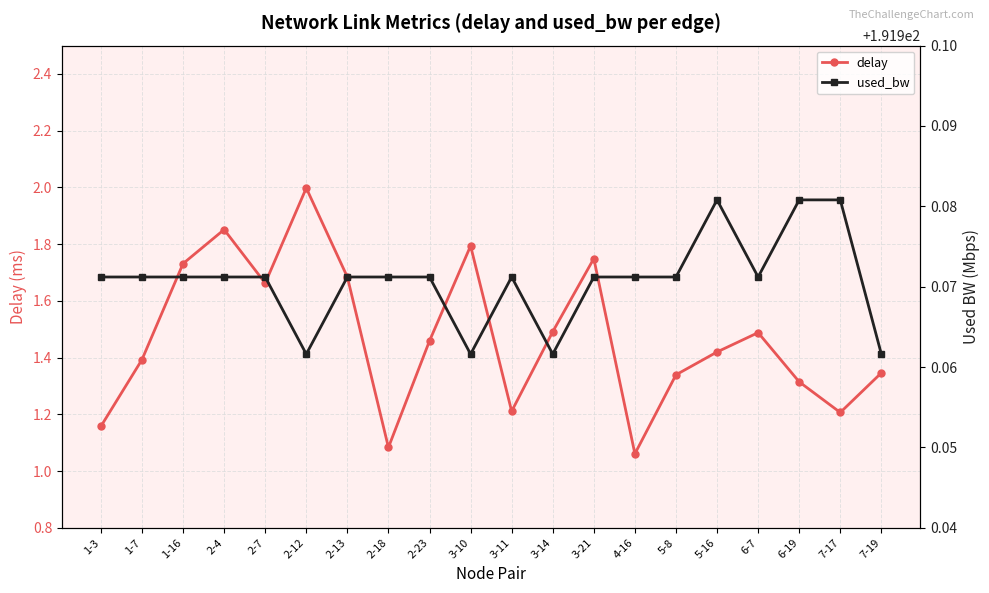

What is the lowest value of the delay series?

1.1